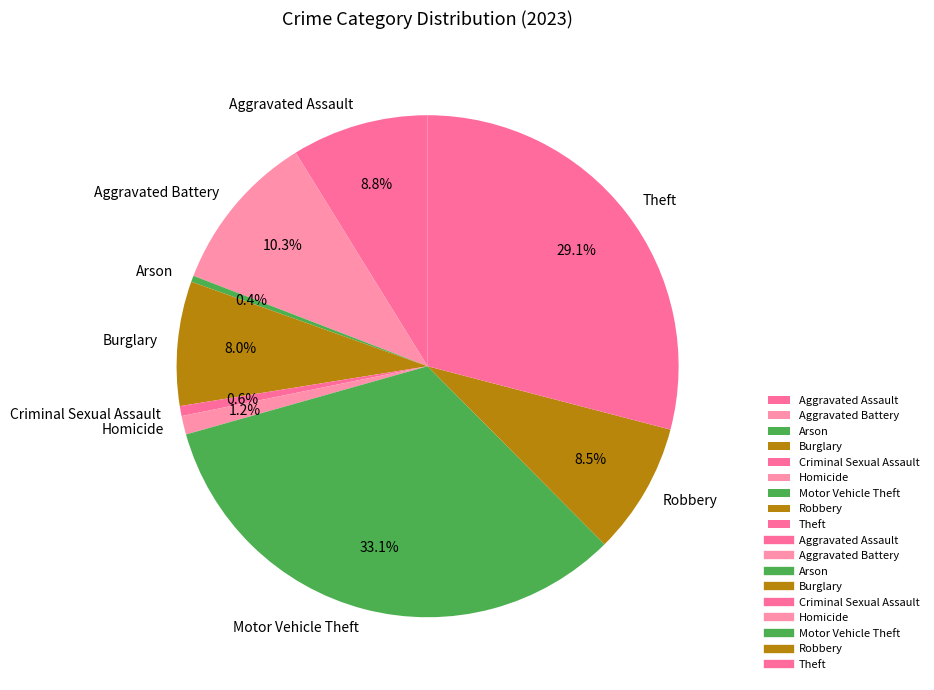

To the nearest percent, what percentage of the pie is Homicide?

1%